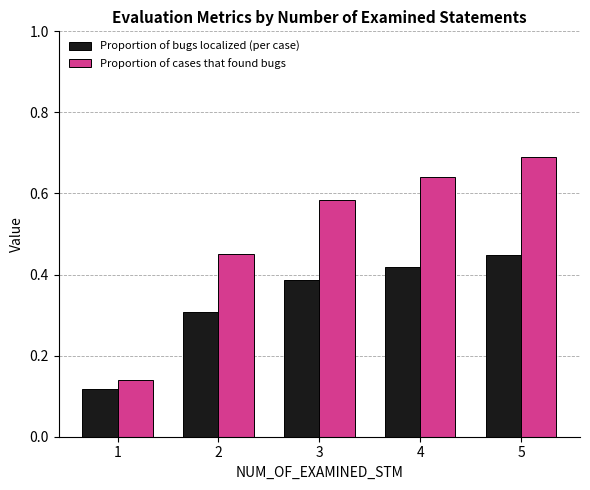

At which label is Proportion of cases that found bugs closest to 0?

1